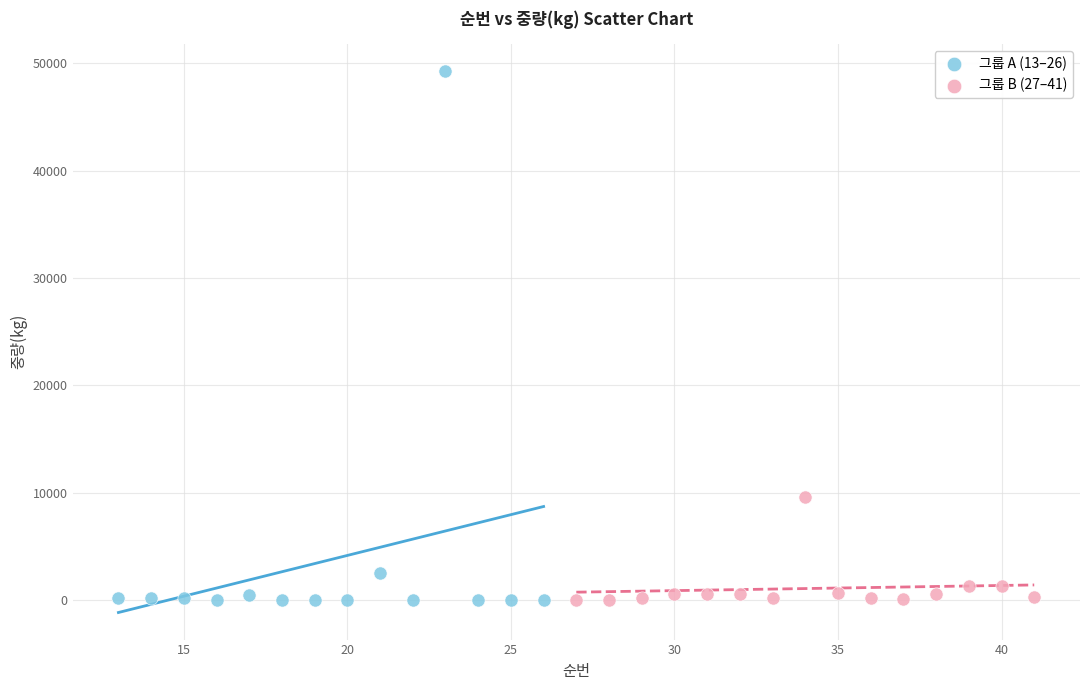

What are all the series names shown in the legend?

그룹 A (13–26), 그룹 B (27–41)